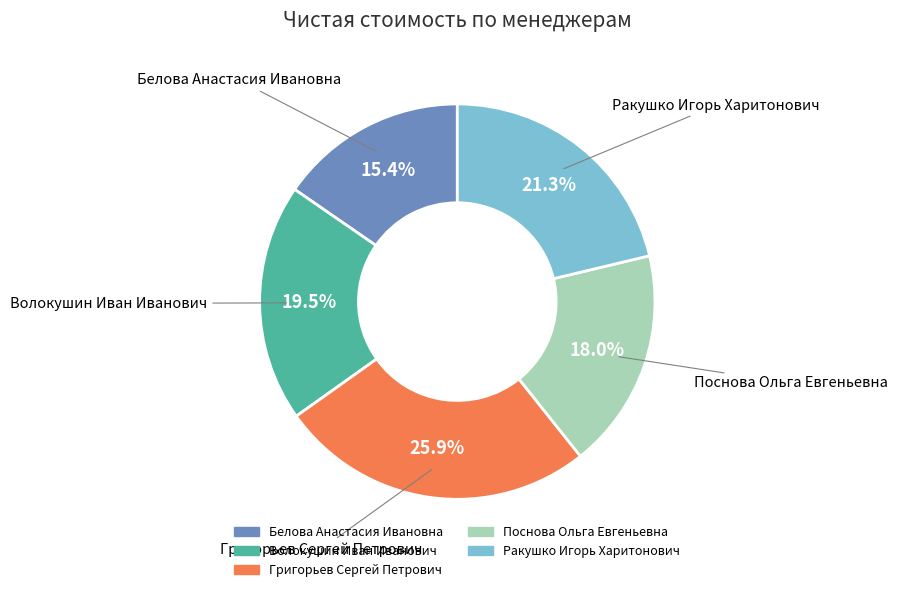

What is the smallest slice in the pie chart?

Белова Анастасия Ивановна